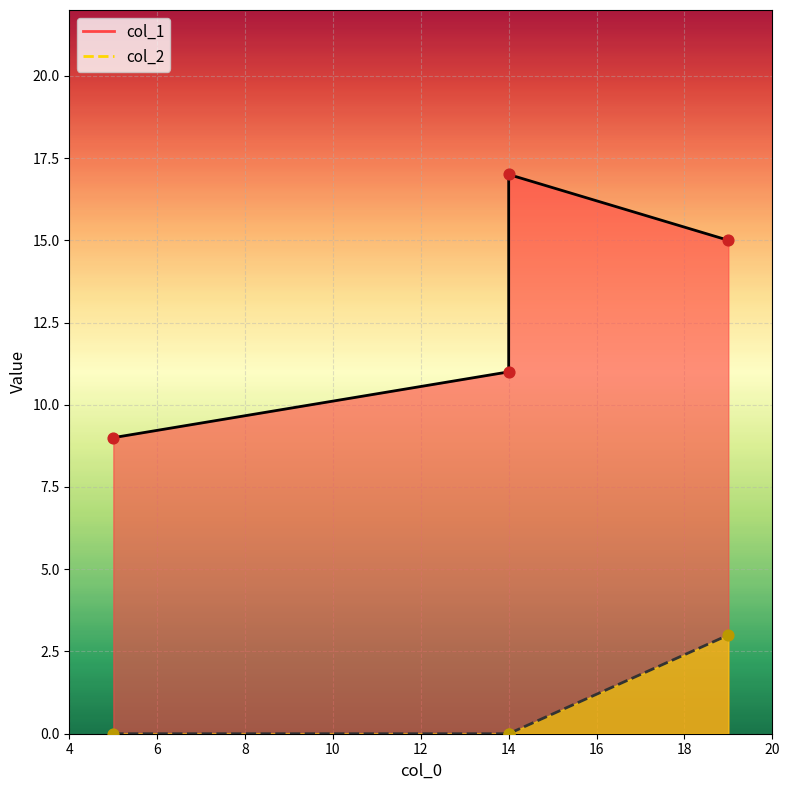

What are all the series names shown in the legend?

col_1, col_2